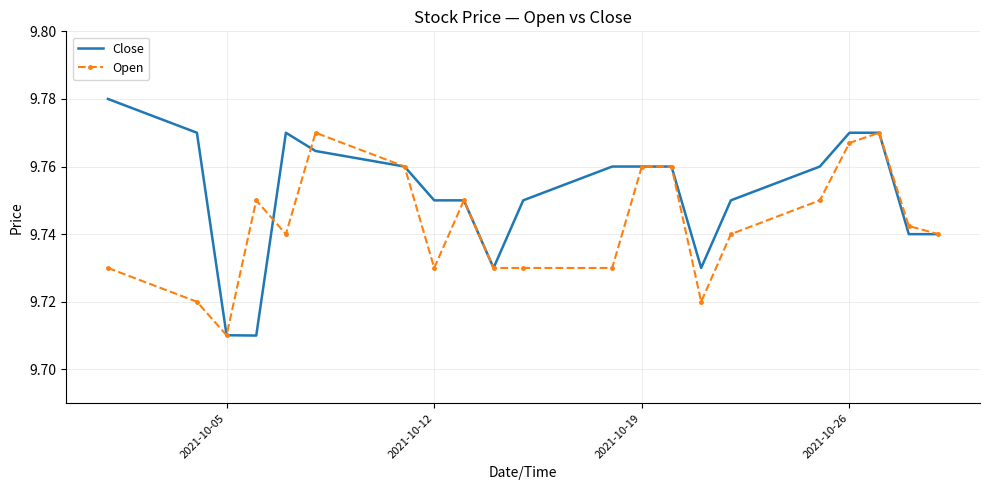

Which series has the largest total across all categories?

Close